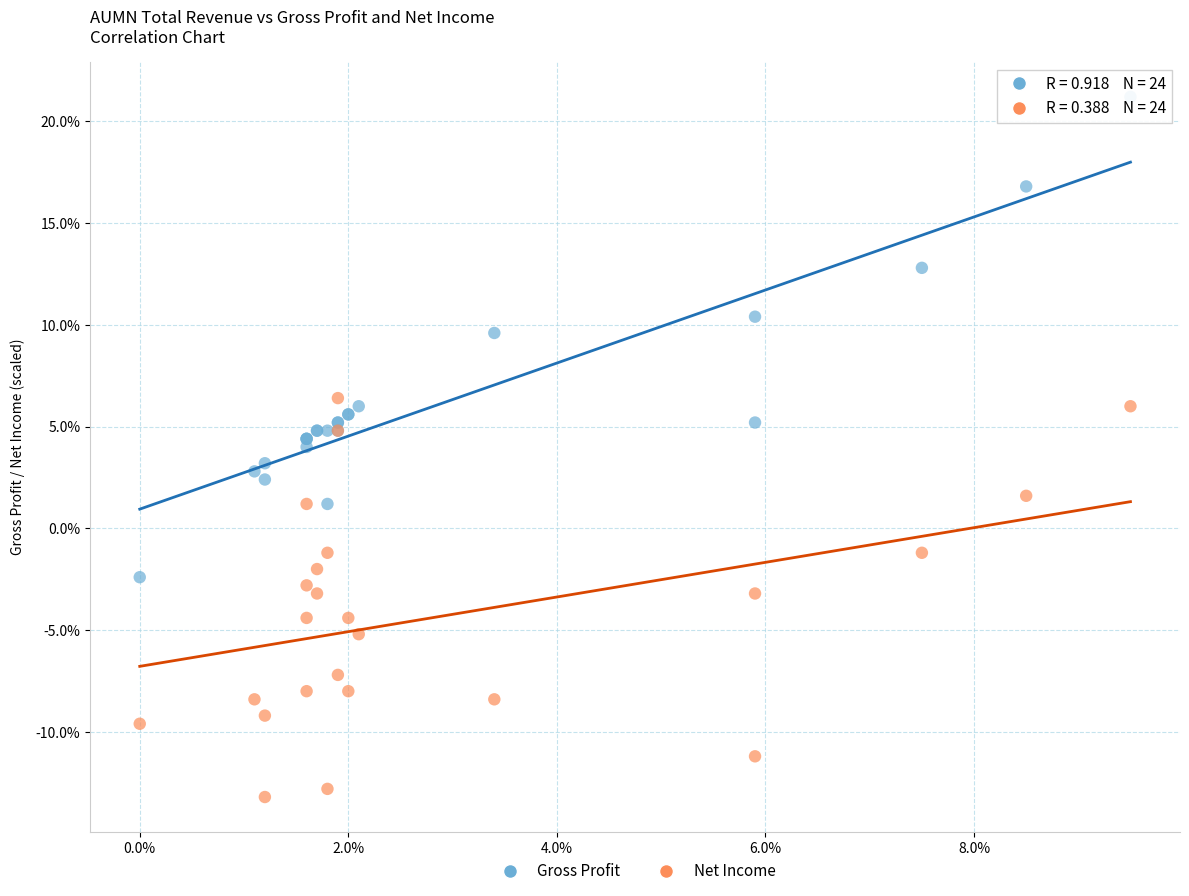

What are all the series names shown in the legend?

Gross Profit, Net Income